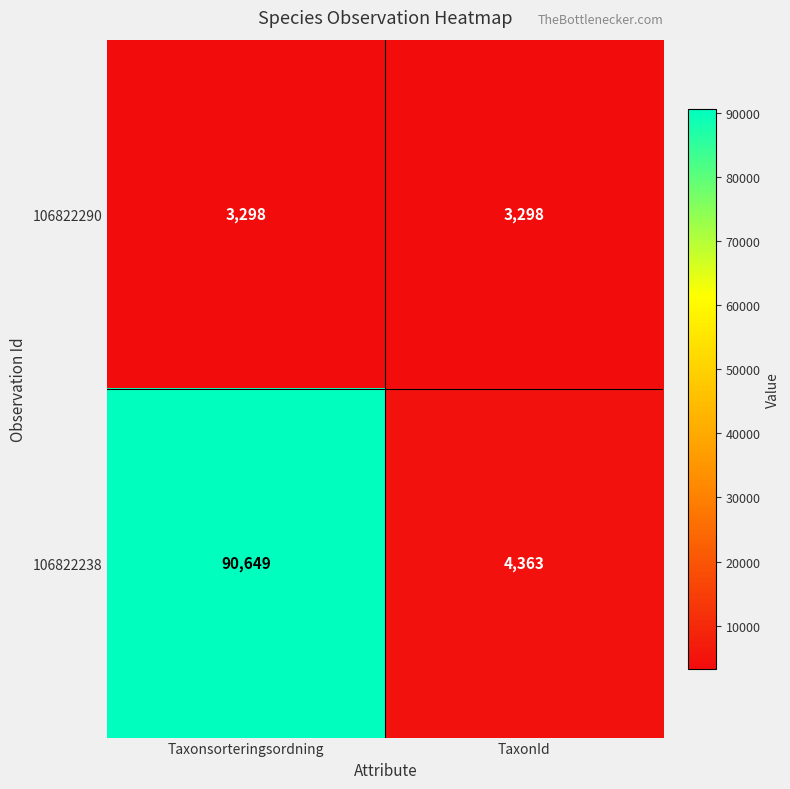

Which series has the largest range (max minus min)?

106822238